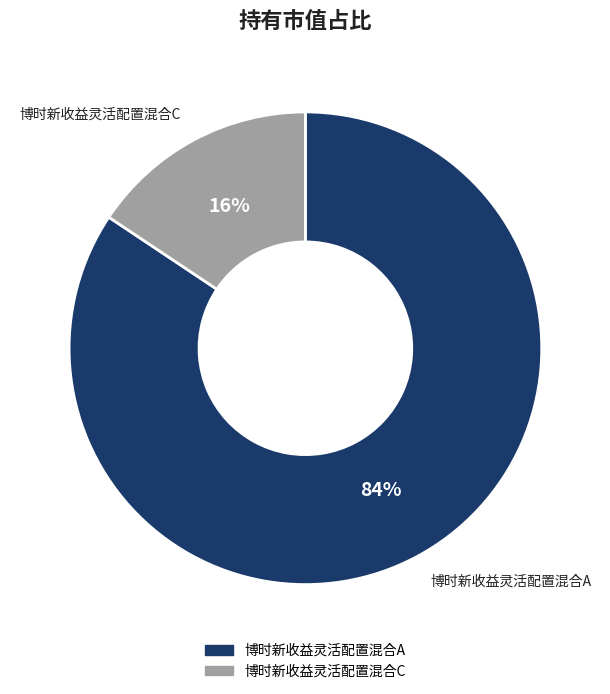

The 博时新收益灵活配置混合A slice represents 84% of the pie. True or false?

True